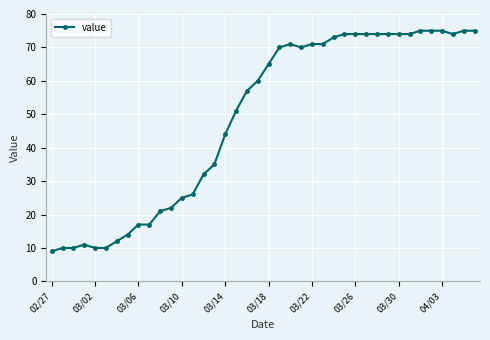

What is the difference between the second highest and minimum values?

66